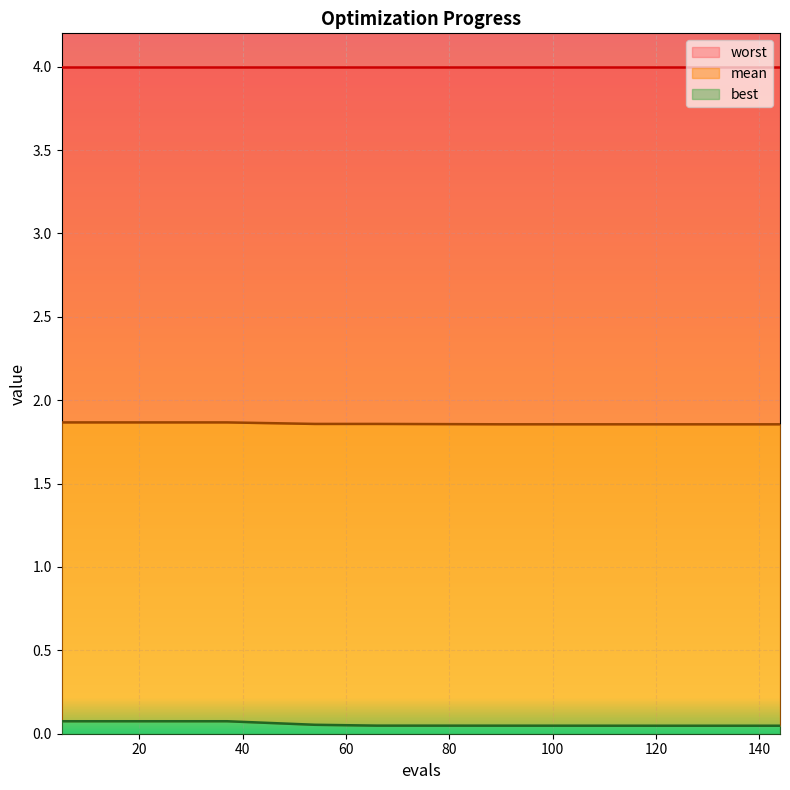

What is the value of the mean point at the 7th from the left?

1.9